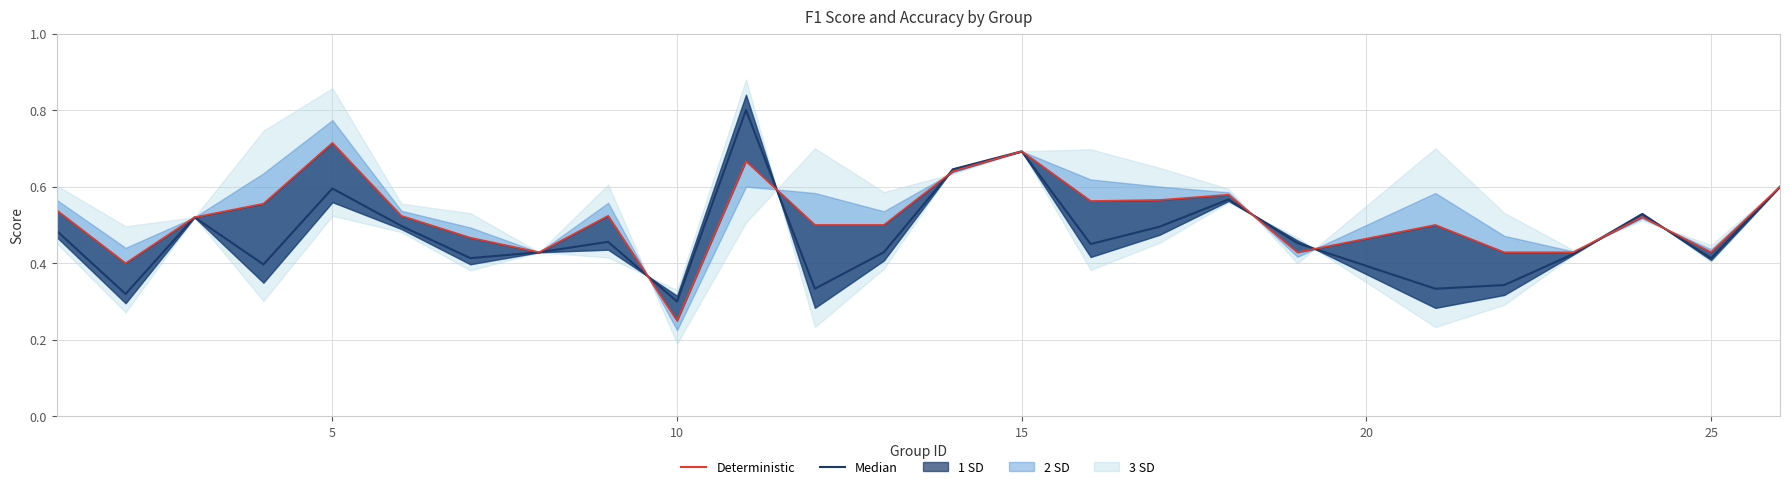

In Median, how many points are lower than both neighbors (excluding endpoints)?

8